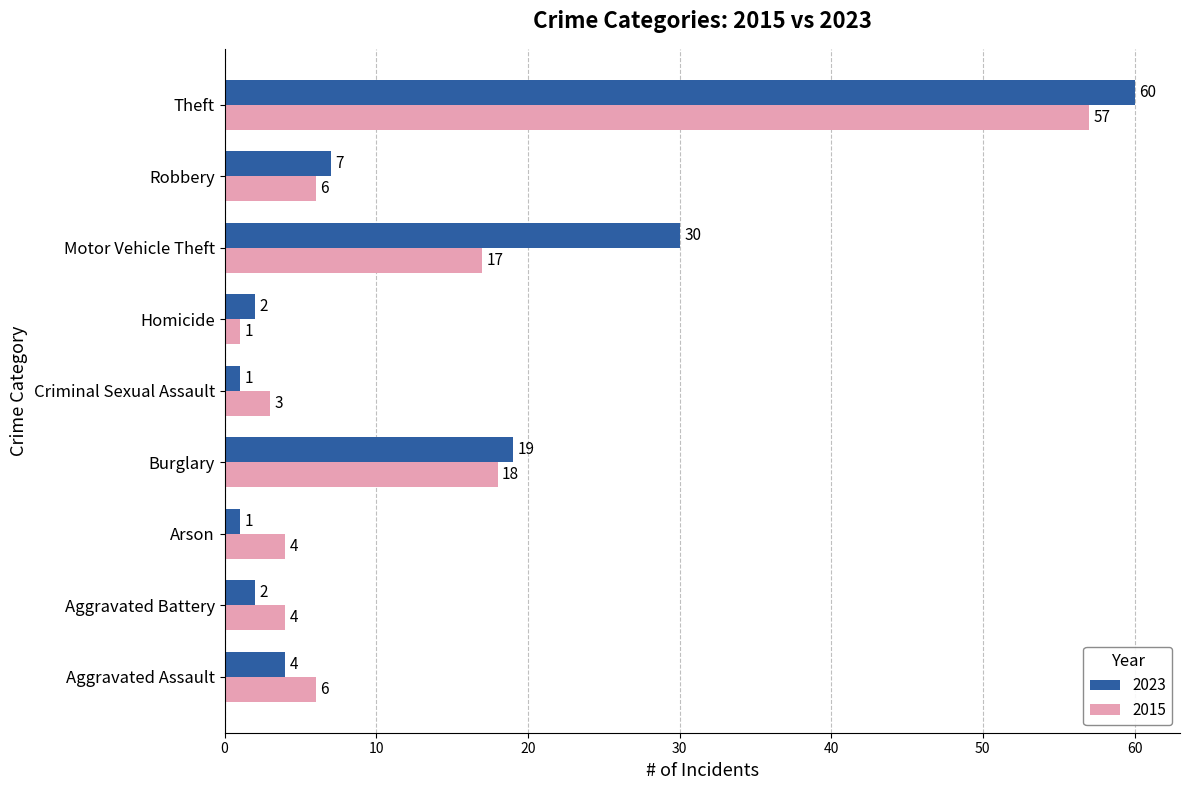

The value of 2023 at Motor Vehicle Theft is 30. True or false?

True